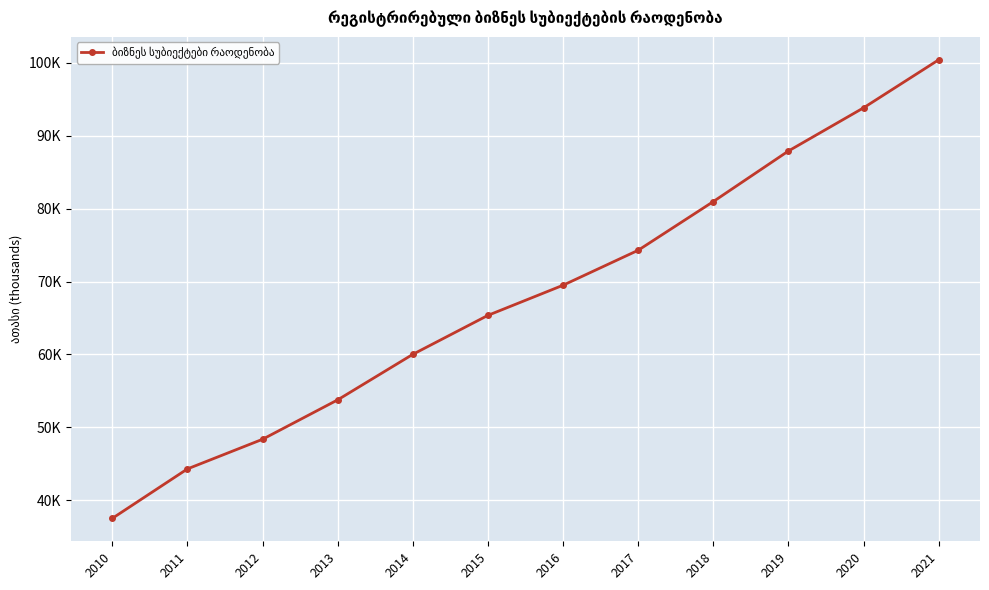

What is the value of the 7th point from the left?

69.5